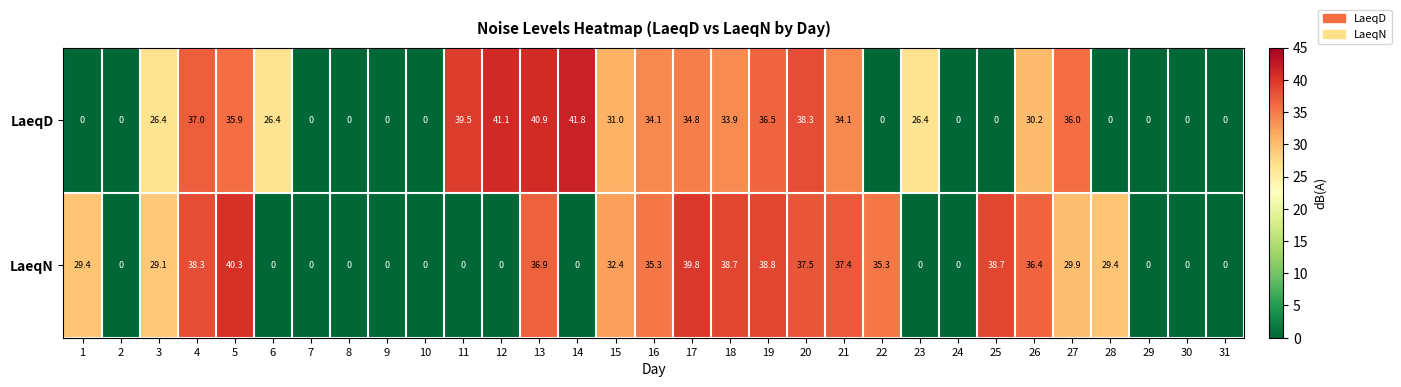

Which series has the widest spread of values?

LaeqD